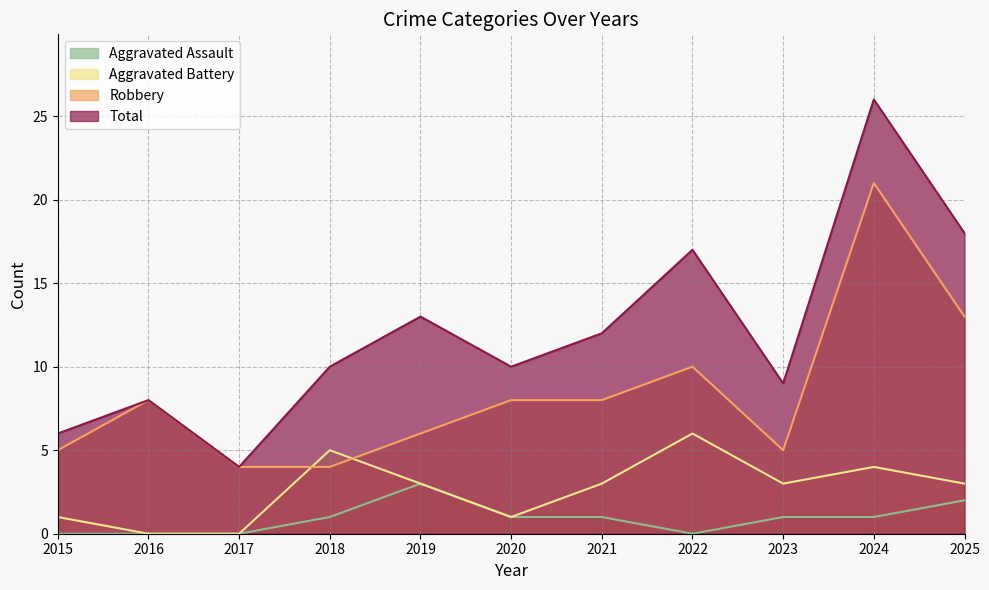

What is the total value across all series at 2019?

25